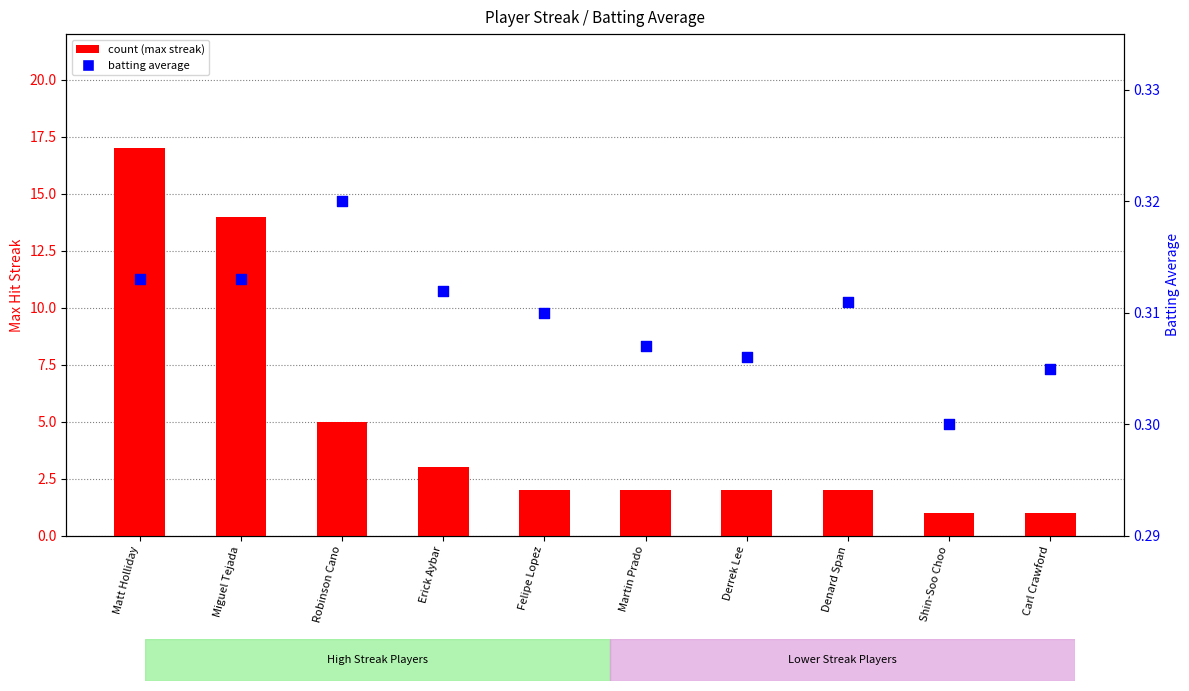

Which series has the largest Y range (max minus min)?

count